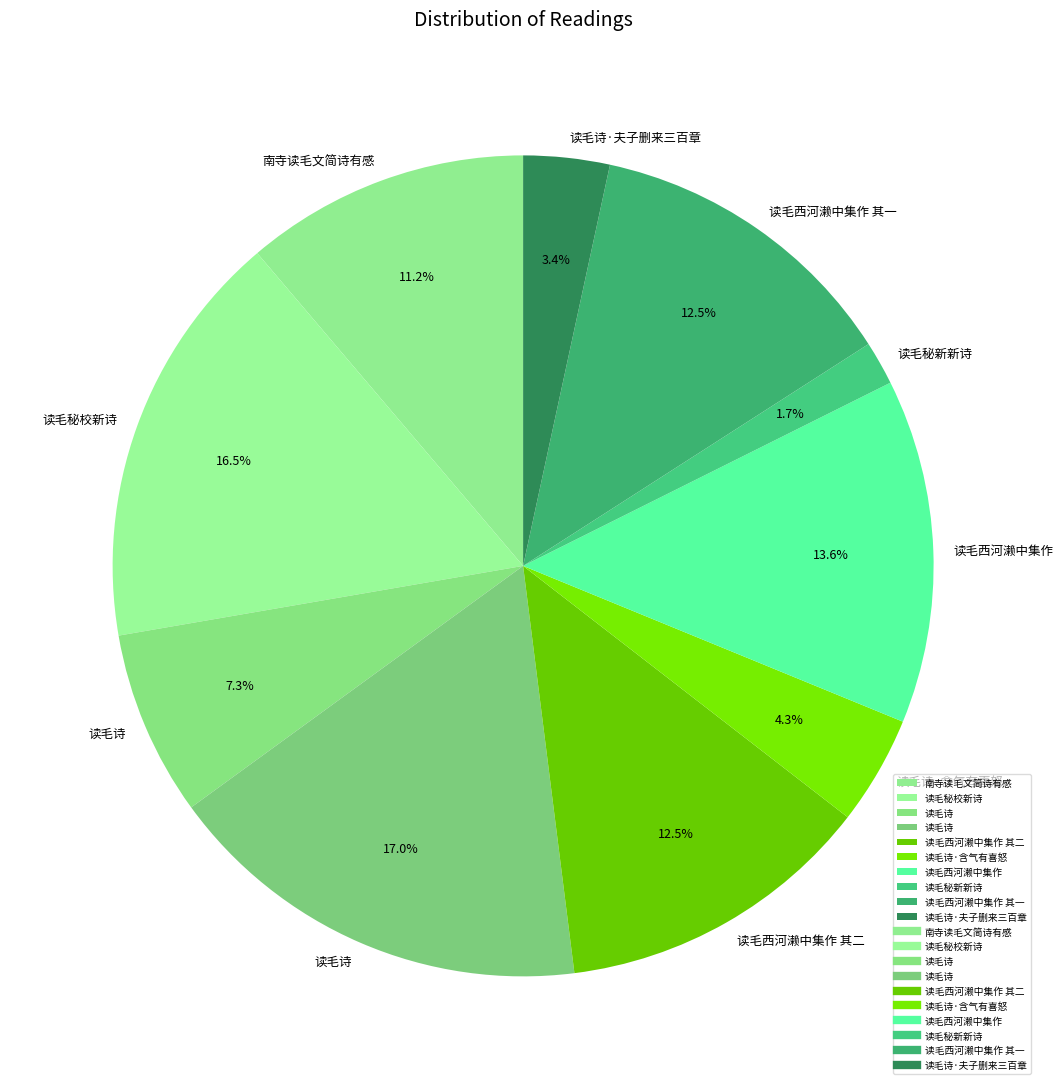

What is the largest slice in the pie chart?

读毛诗